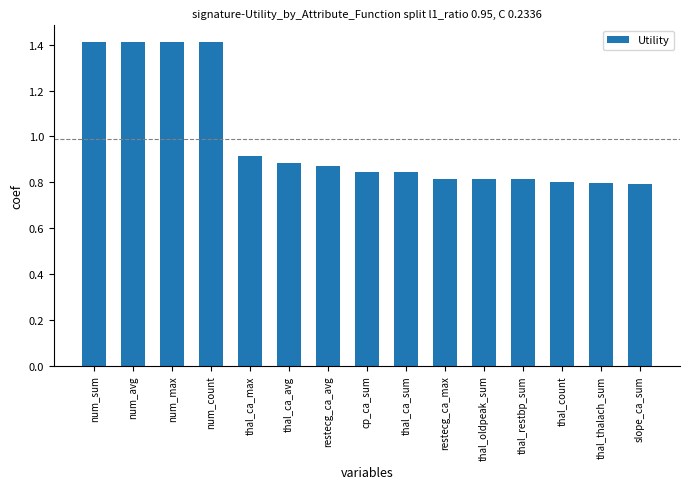

What is the value of the 4th bar from the left?

1.4